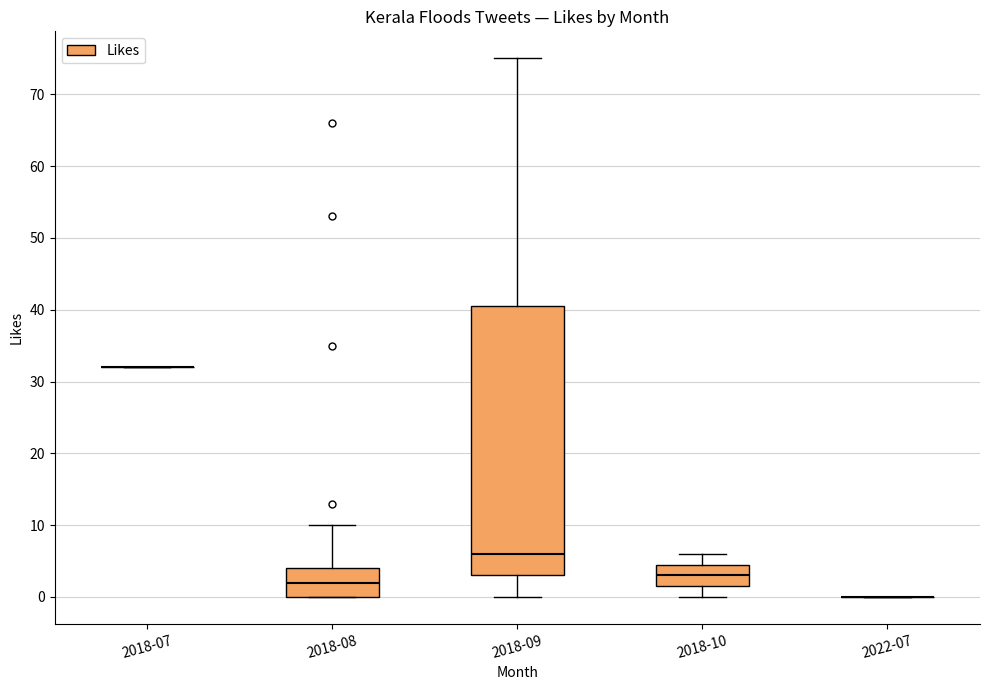

Comparing the boxes themselves (not the whiskers), which one is the tallest?

2018-09